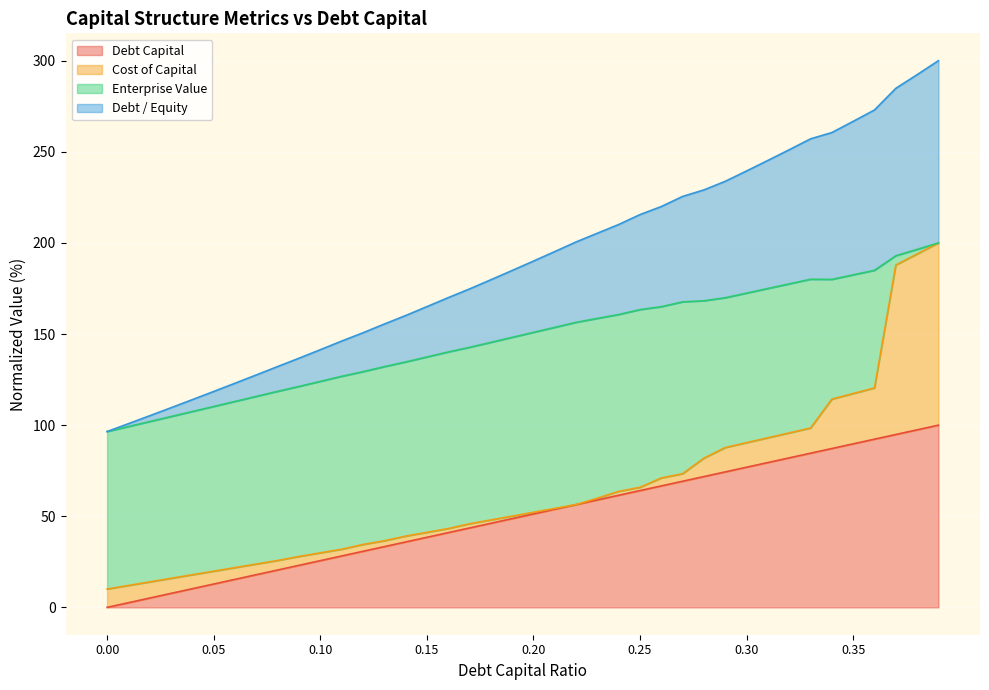

What is the highest value of the Debt Capital series?

100.0